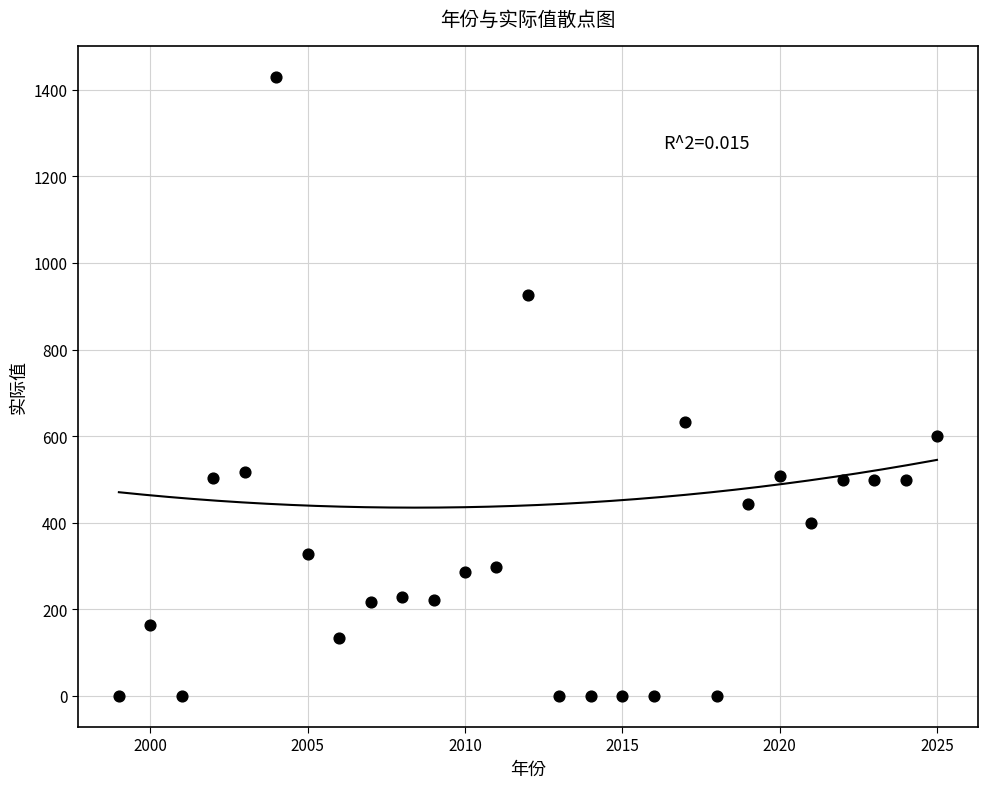

What Y value in the scatter plot is closest to 714?

634.0